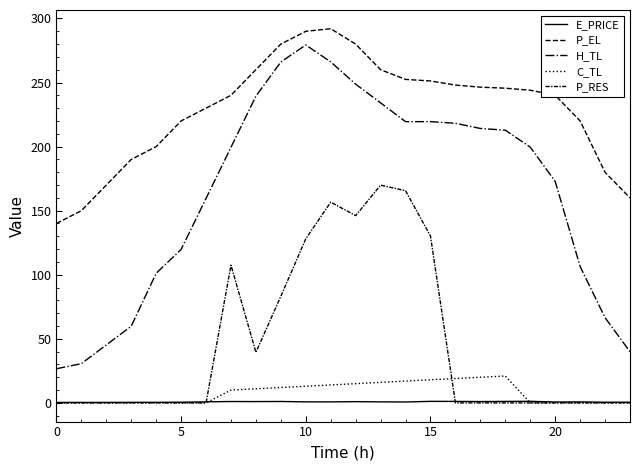

How many lines are shown in the chart?

5